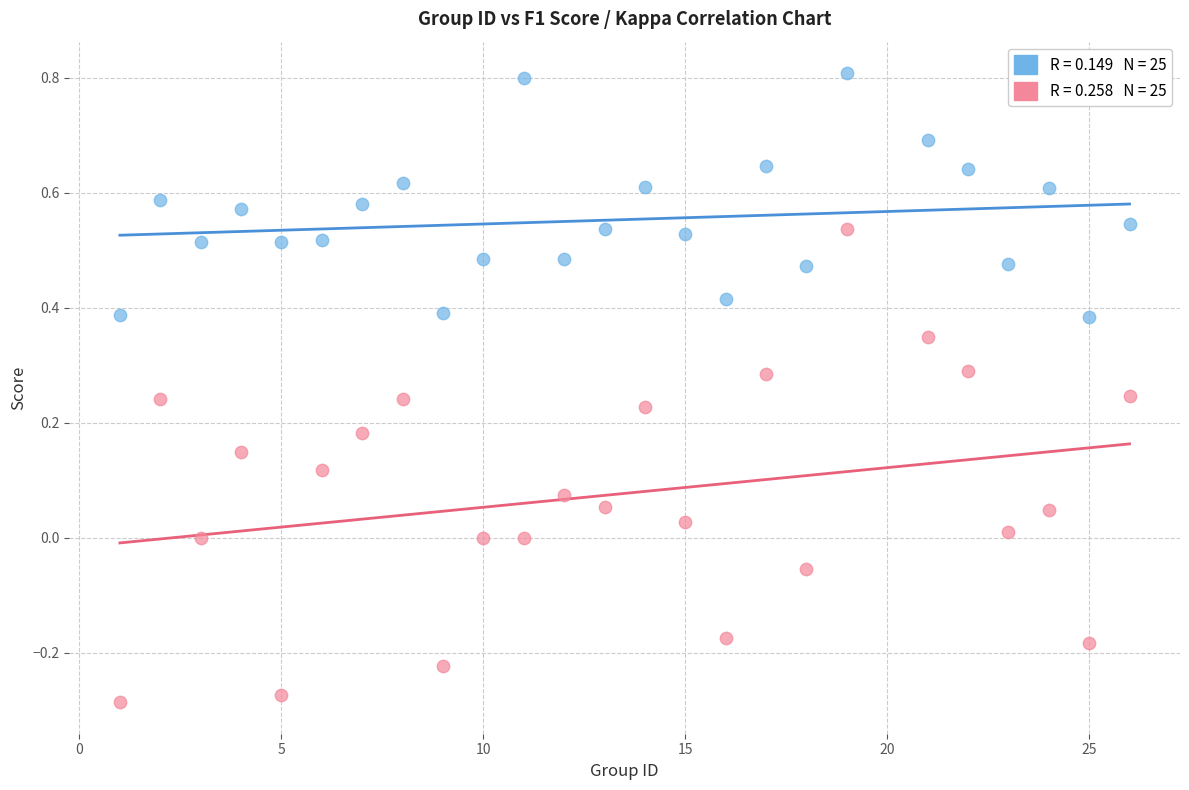

Across all data points, what is the range of Y values (max minus min)?

1.1